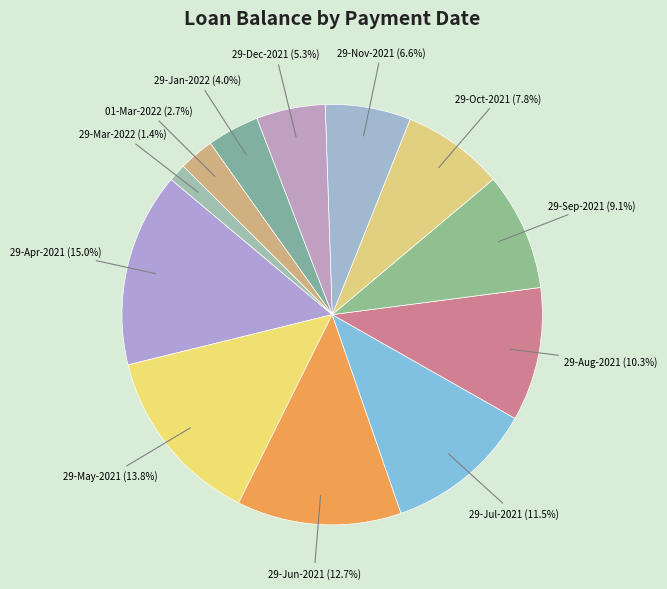

Between 29-Nov-2021 (6.6%) and 29-Aug-2021 (10.3%), which is larger?

29-Aug-2021 (10.3%)